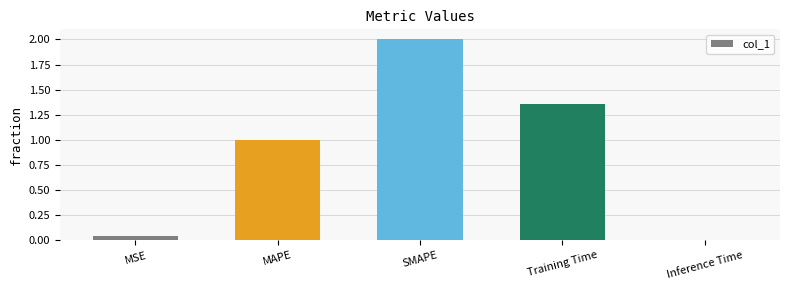

Where is the data nearest to the value 1?

MAPE